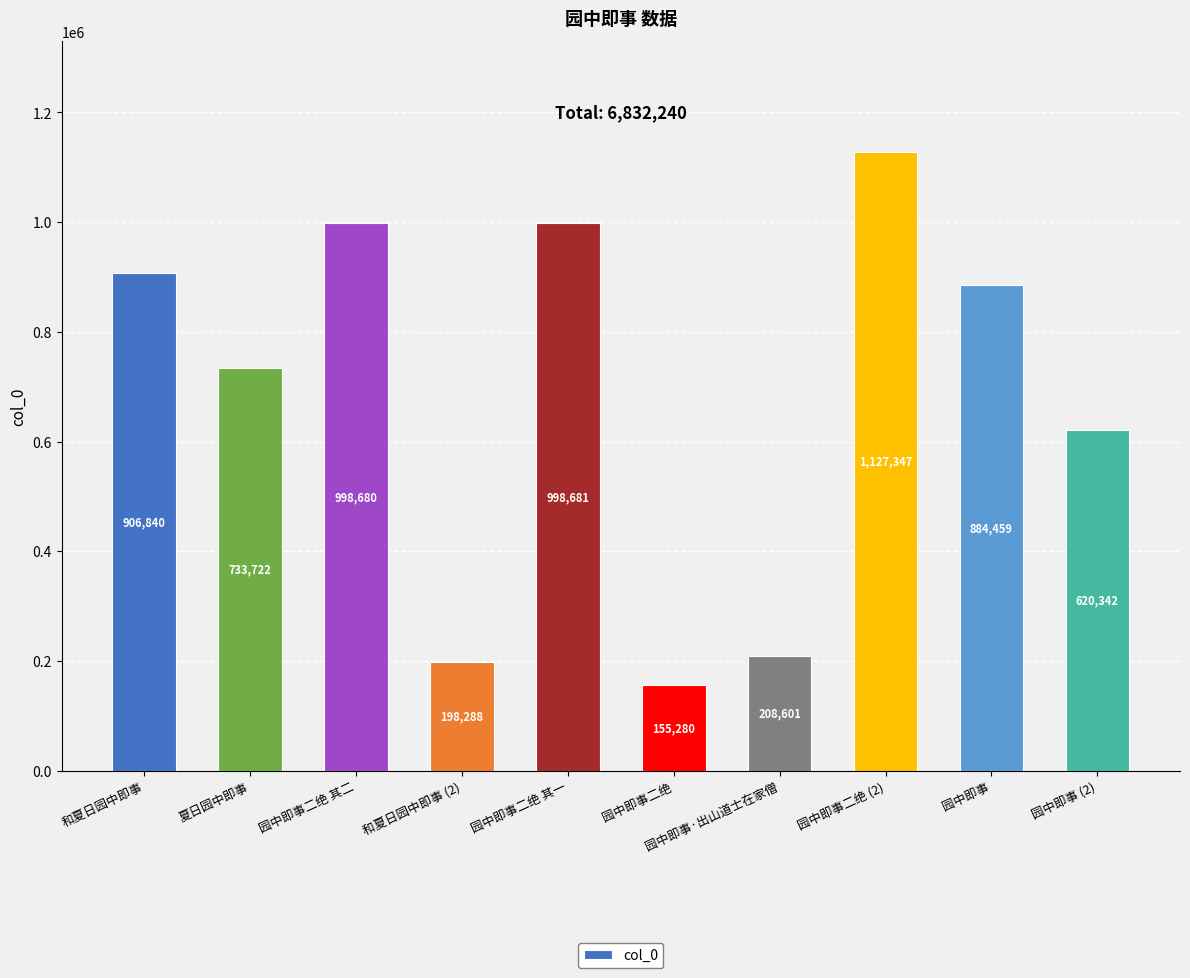

True or false: the data shows 333296 at 和夏日园中即事 (2).

False